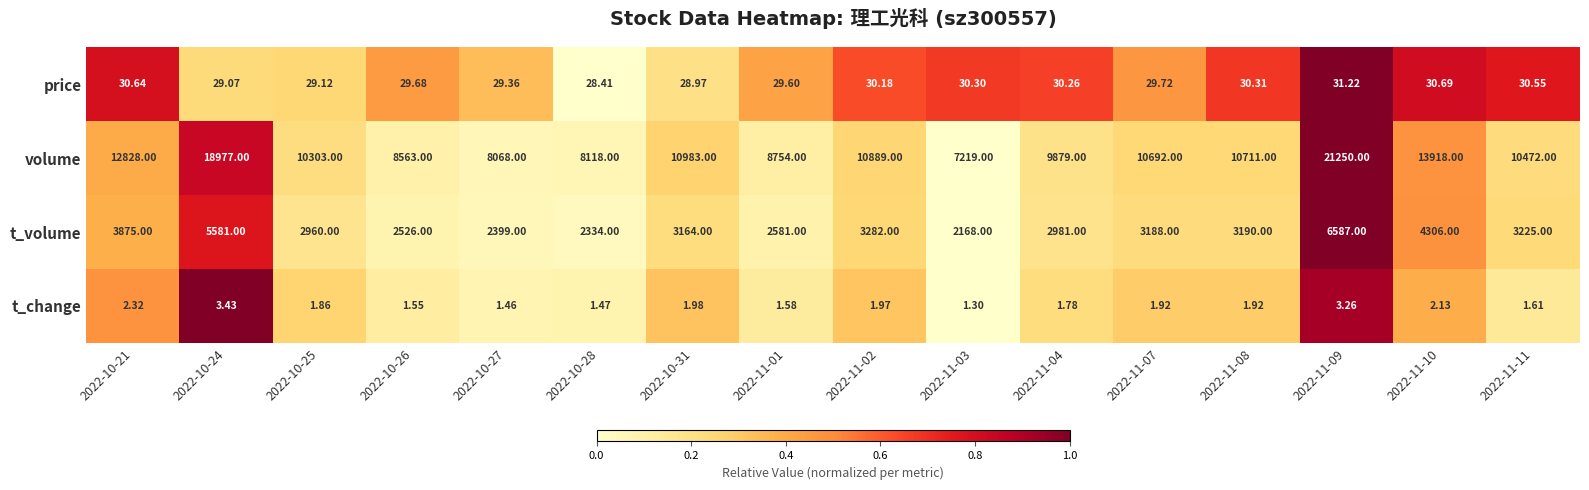

Rank the series at 2022-11-01 from lowest to highest value.

t_change, price, t_volume, volume